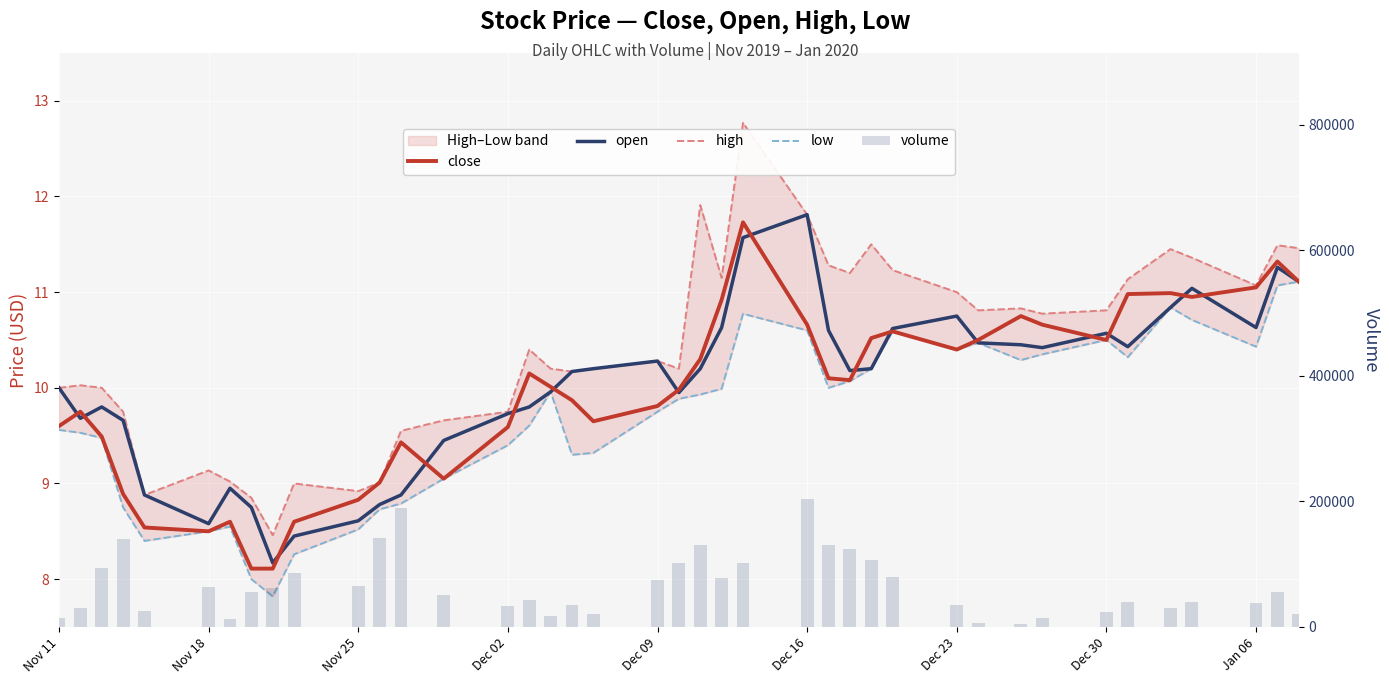

The high series shows 3.7 at 28. True or false?

False